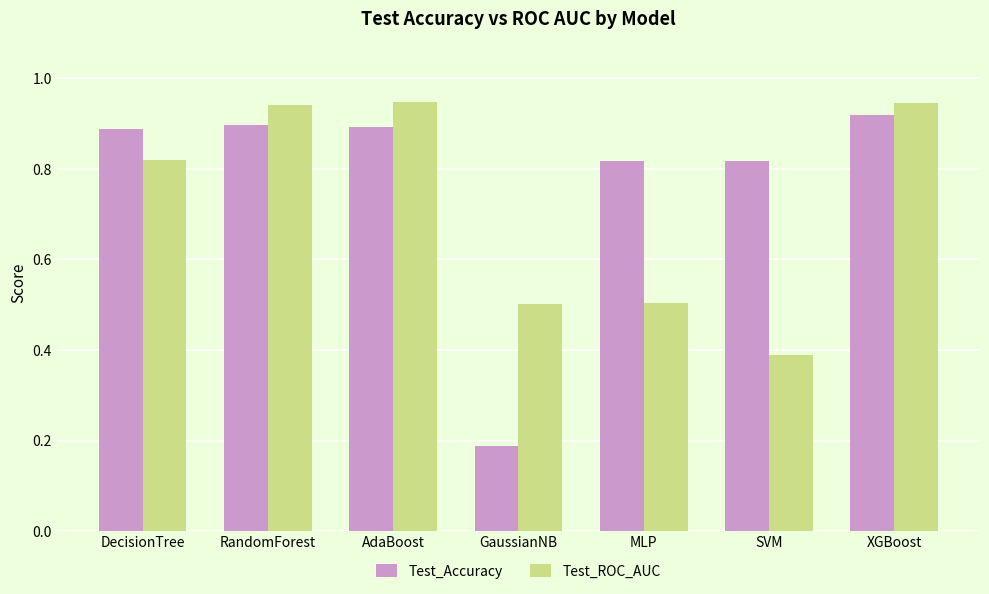

True or false: Test_ROC_AUC has a value of 0.5 at GaussianNB.

True